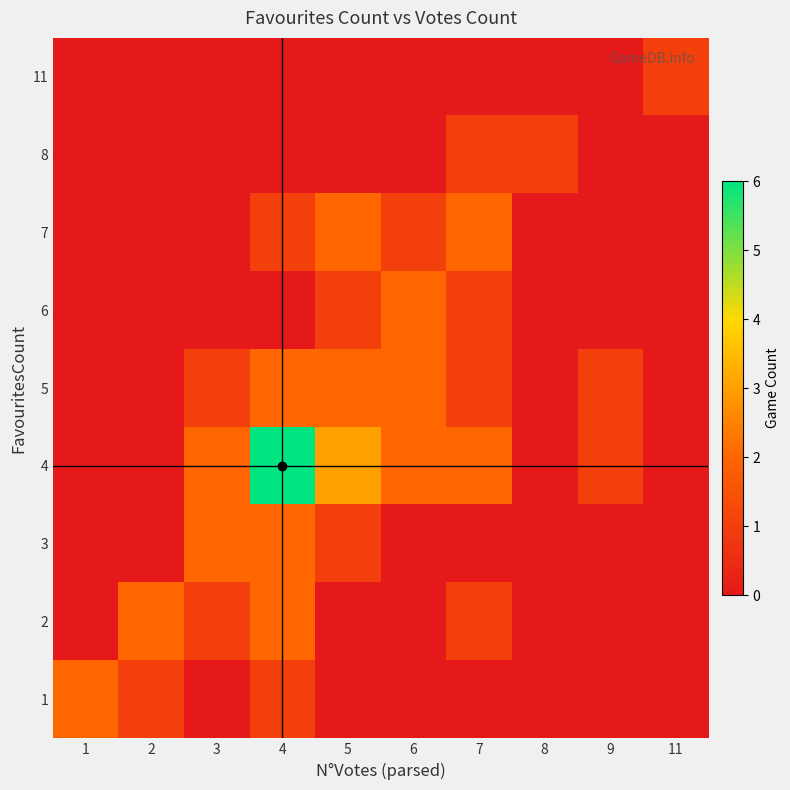

What is the maximum value shown in the chart?

6